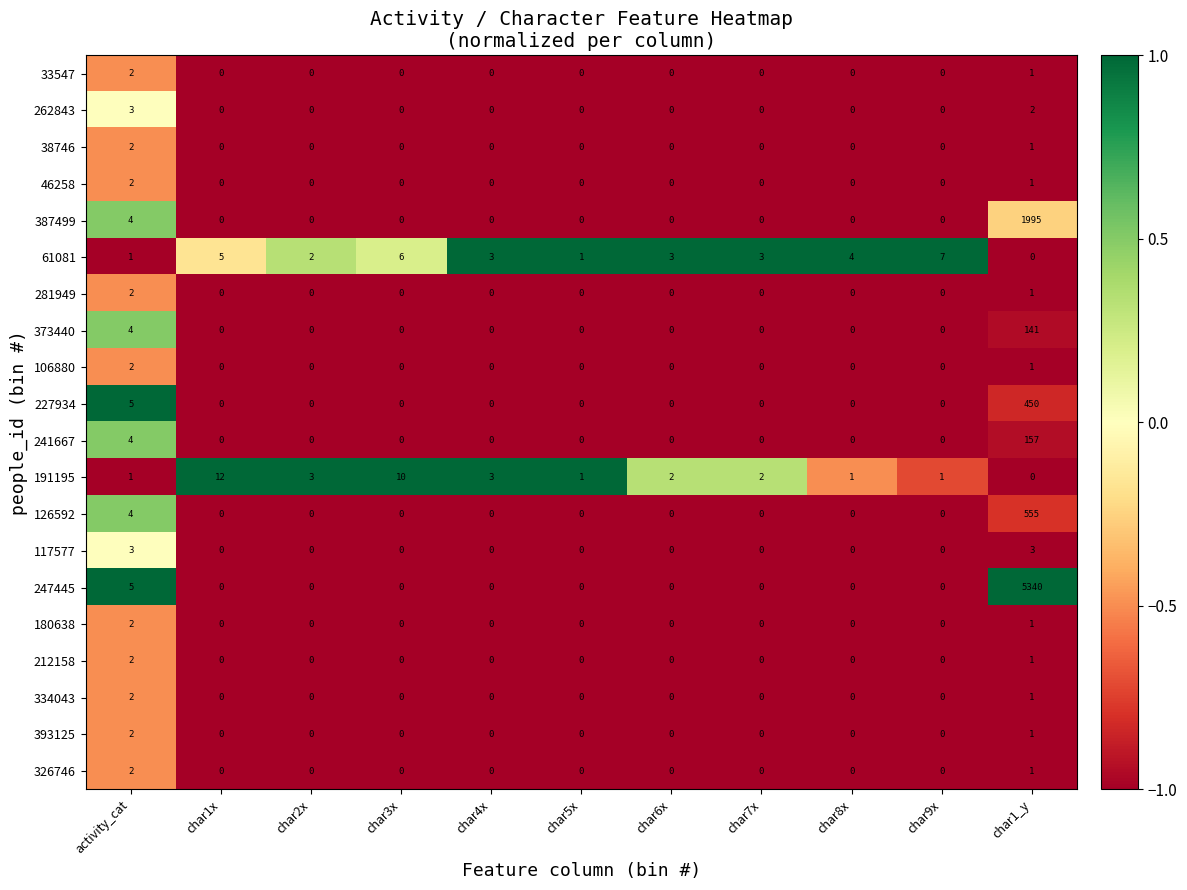

At which label is 126592 closest to 277?

activity_cat